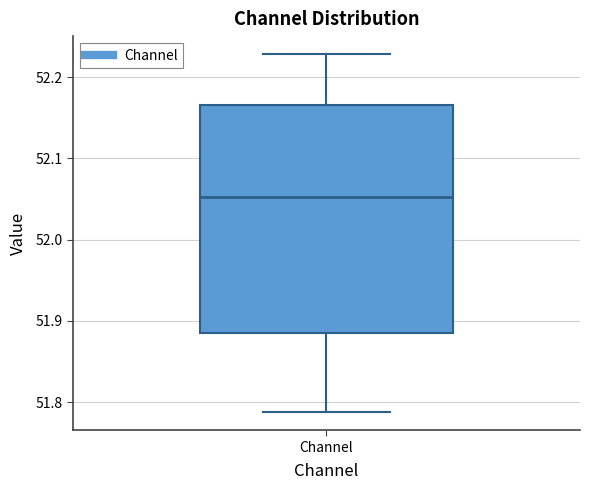

Where does the median line of the box for Channel sit on the y-axis? The values are not printed on the chart, so give them approximately, as read against the axis.

52.05